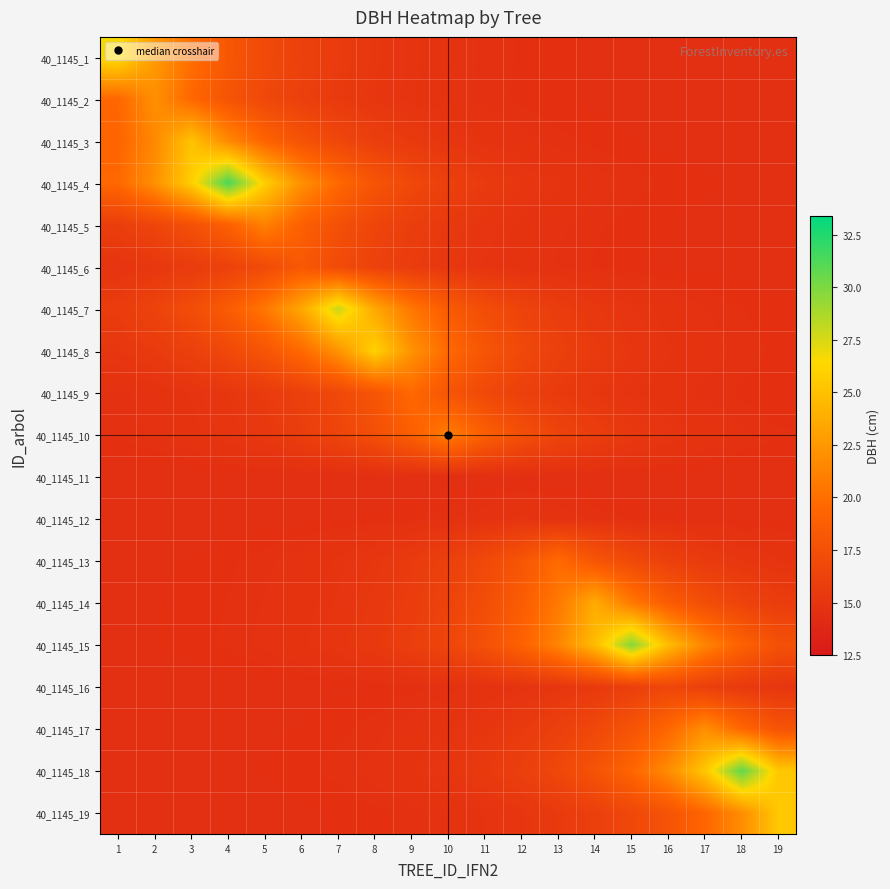

Which series has the widest spread of values?

40_1145_4